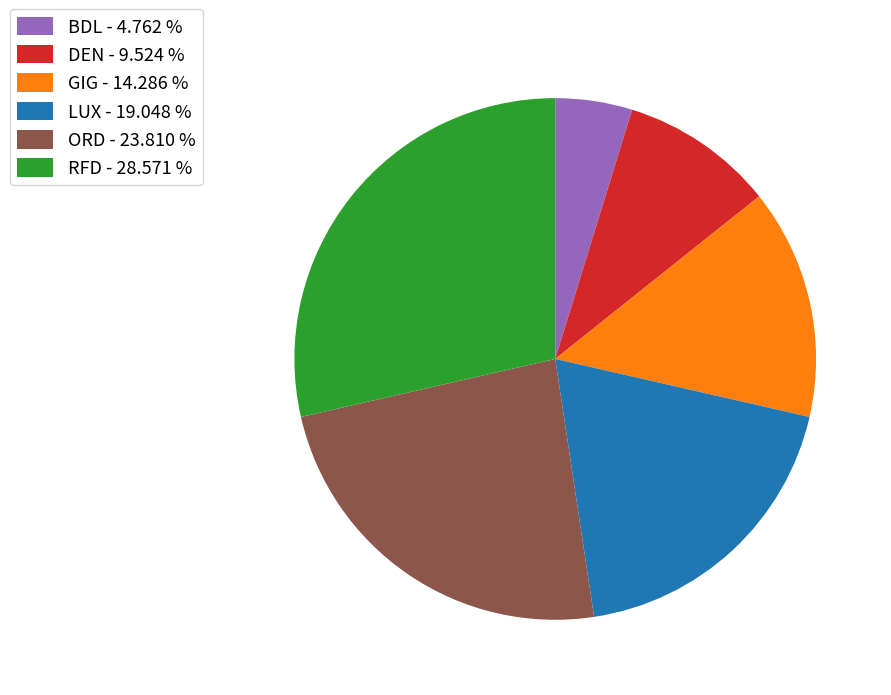

Approximately how many times larger is the value at ORD compared to GIG?

1.7